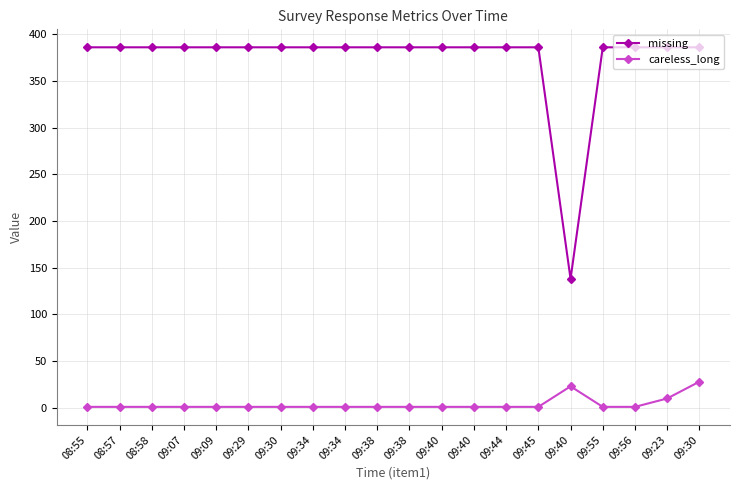

What is the difference between the second highest and second lowest values in the careless_long series?

22